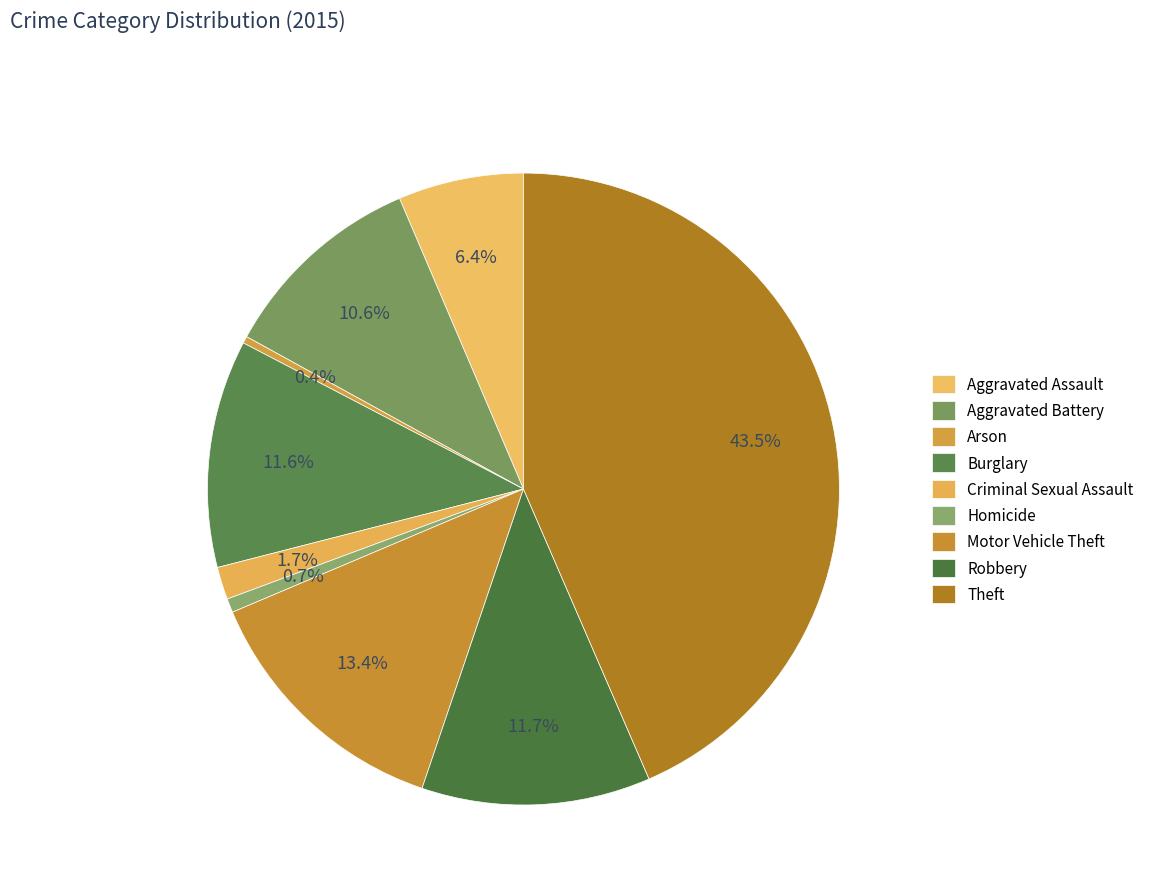

How many segments does this pie chart have?

9